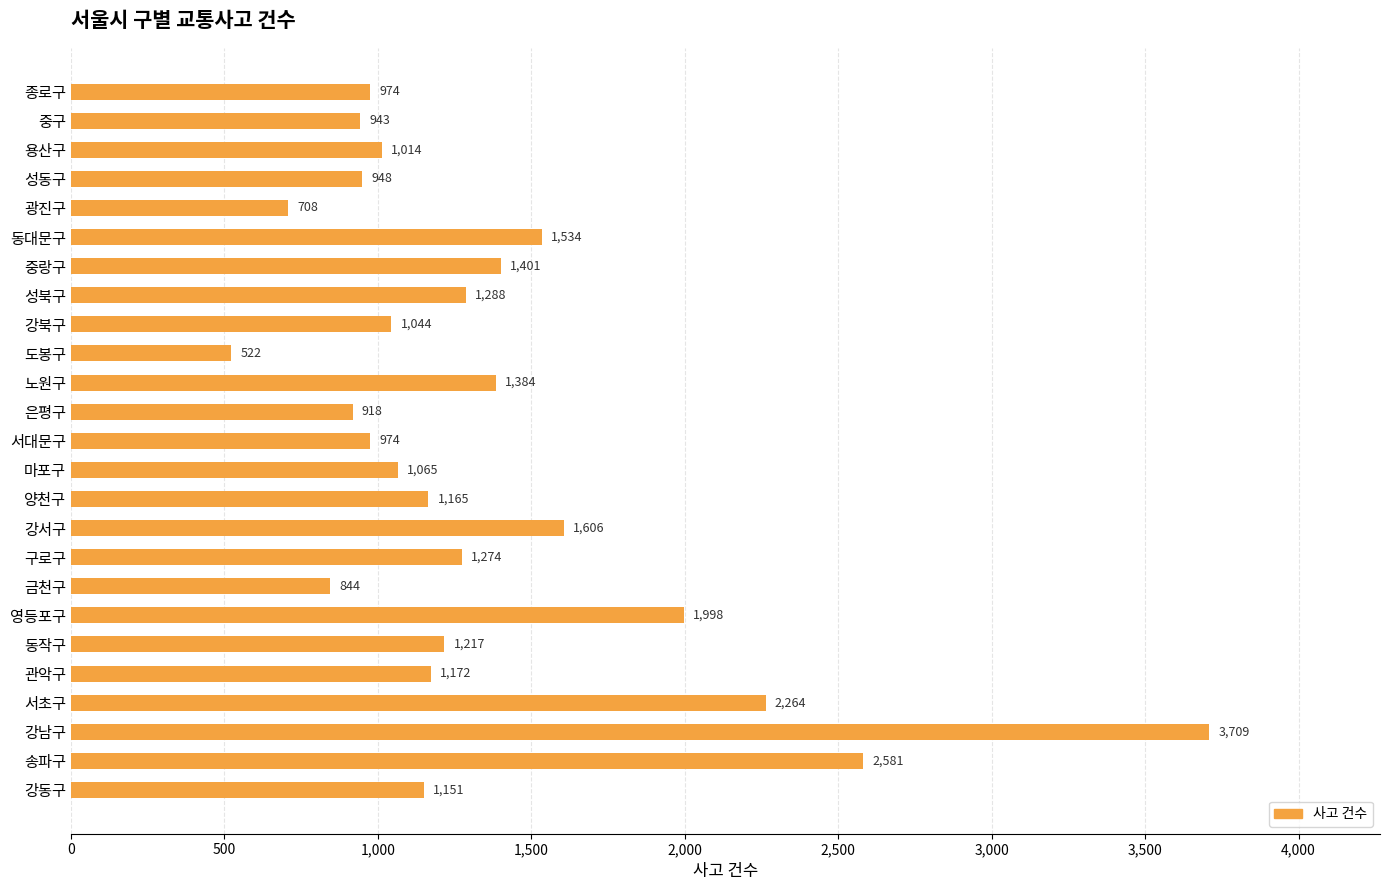

What is the average value?

1348